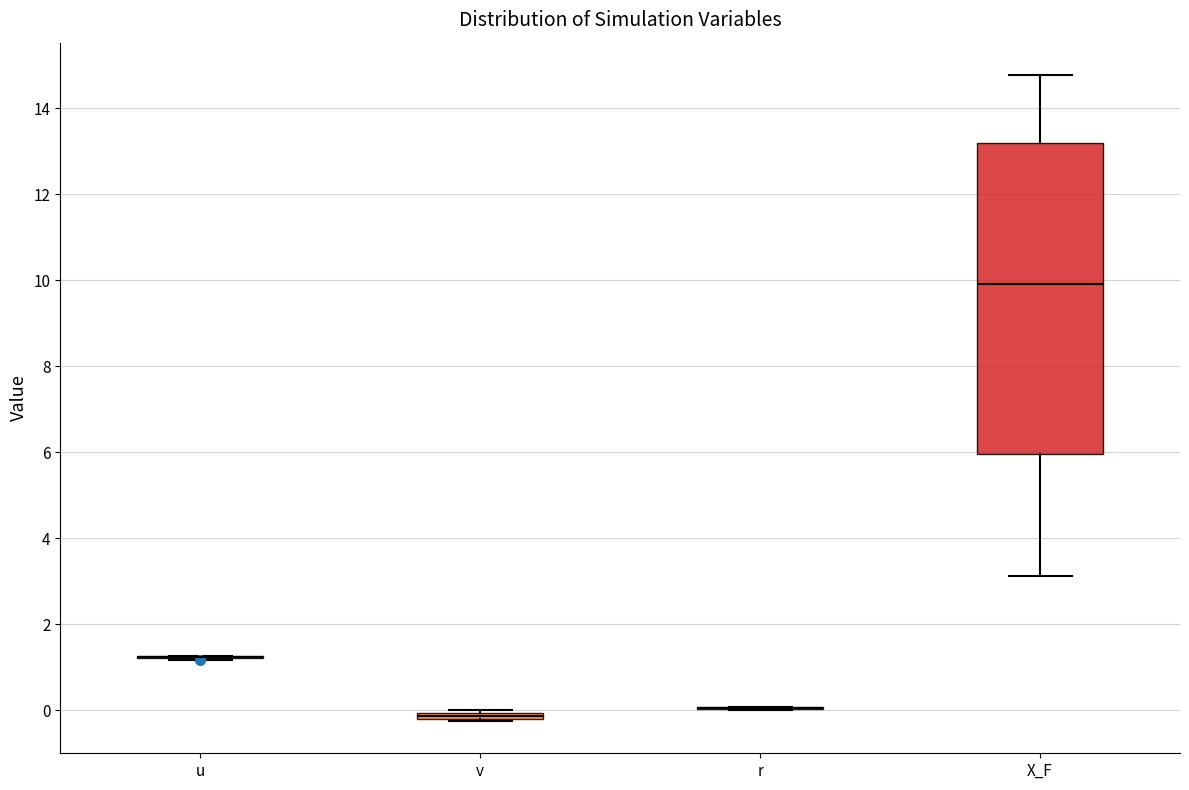

Comparing the boxes themselves (not the whiskers), which one is the tallest?

X_F